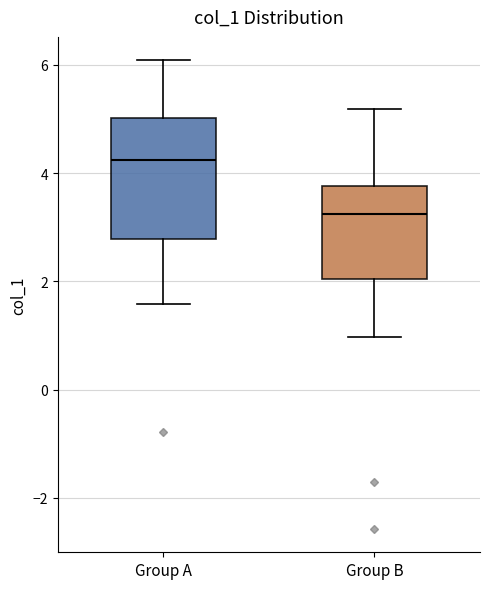

Reading left to right, transcribe this box plot: for each box, give where its median line is, the range the box spans, and where its two whiskers end, as read against the y-axis. The values are not printed on the chart, so give them approximately, as read against the axis.

Group A: median 4.2, box 2.8 to 5.0, whiskers 1.6 to 6.0
Group B: median 3.2, box 2.0 to 3.8, whiskers 1.0 to 5.2